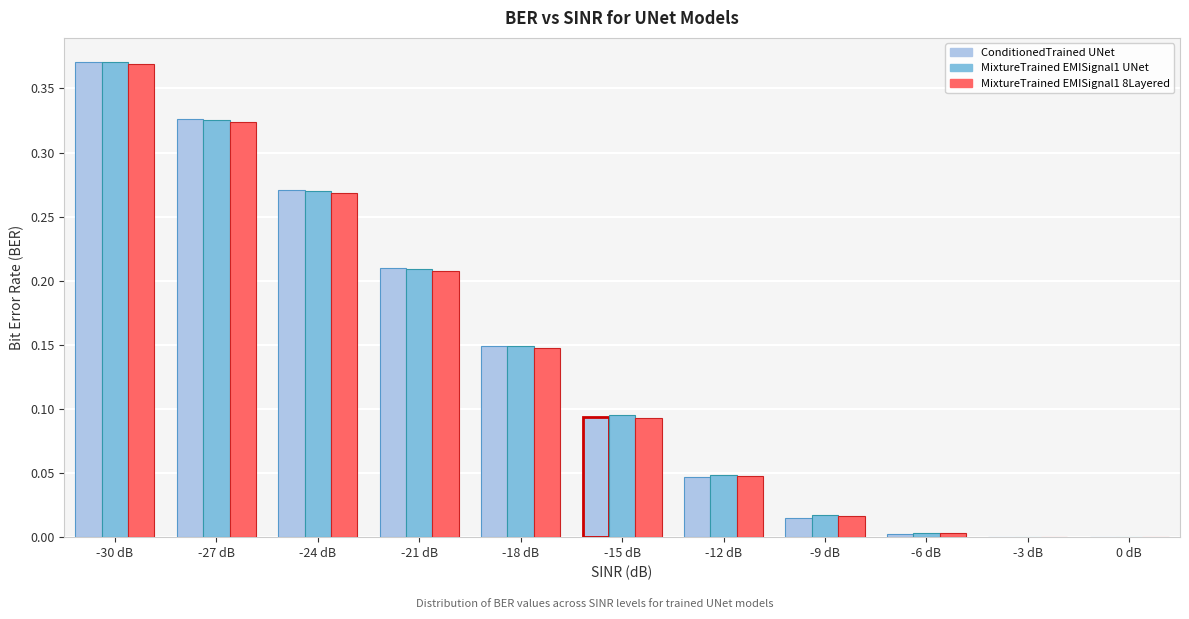

Which label corresponds to the largest value in the chart?

-30 dB